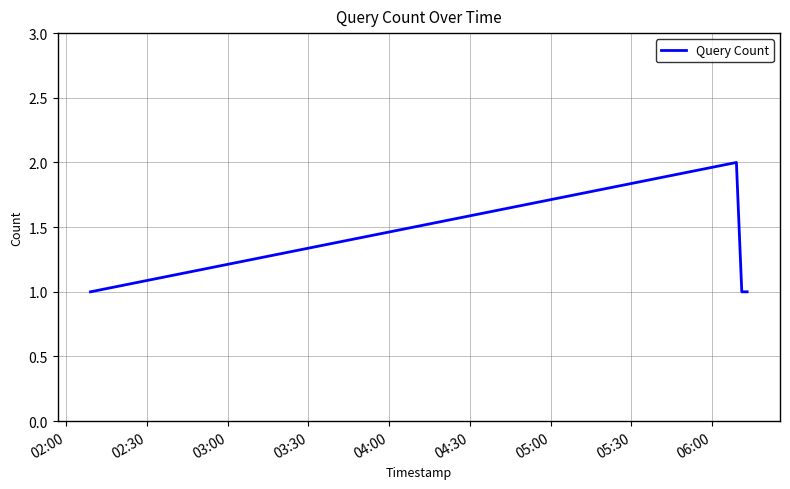

What is the sum of all values?

5